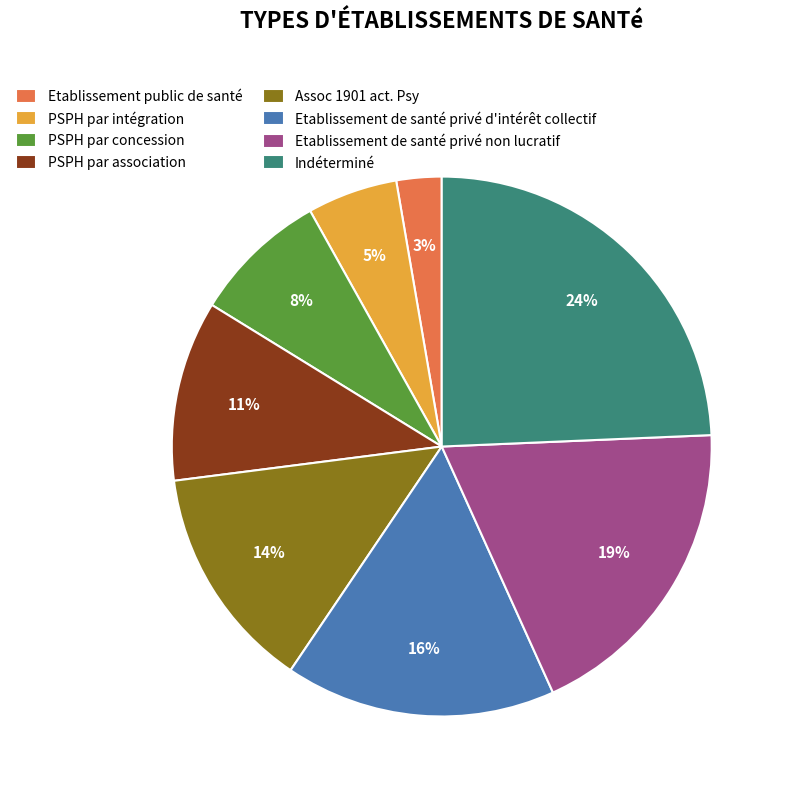

To the nearest percent, what is the combined percentage of PSPH par intégration and Etablissement public de santé?

8%